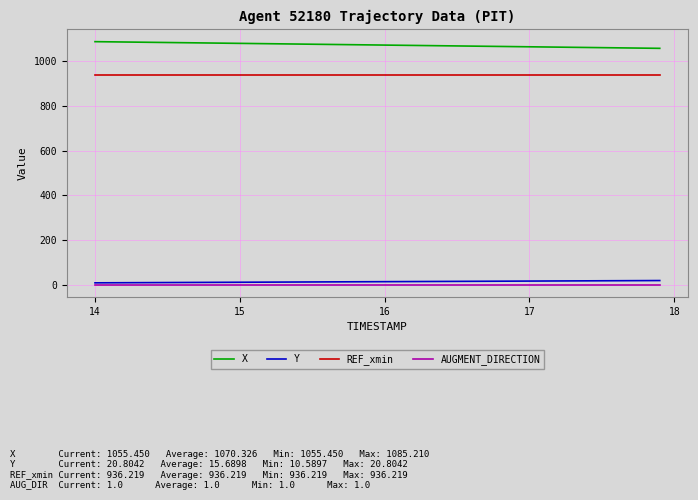

How many lines are shown in the chart?

4